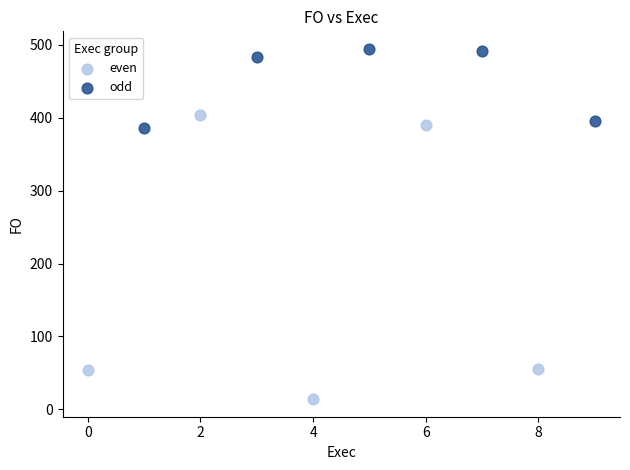

Which series reaches the maximum Y coordinate?

odd